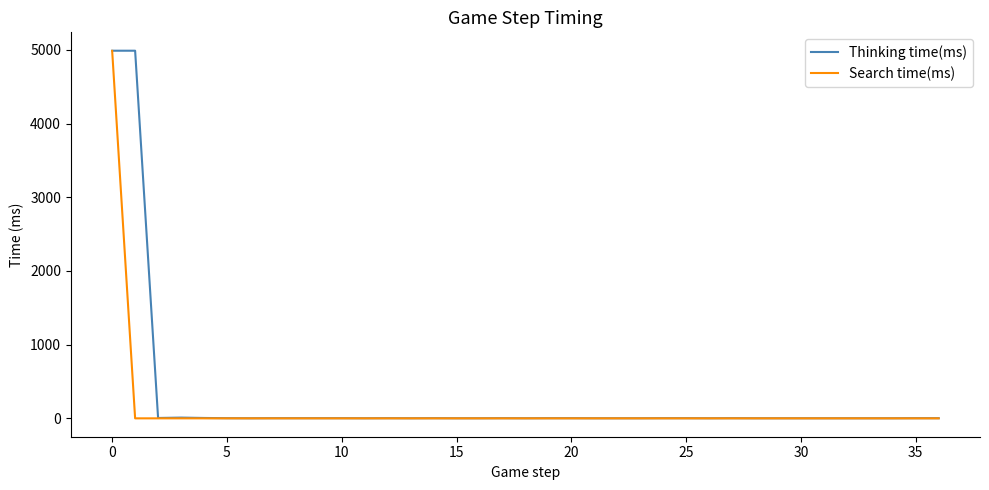

What is the greatest value displayed?

4990